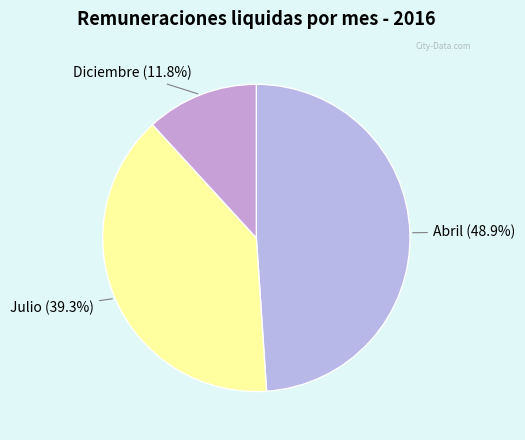

Rank the categories by value from highest to lowest.

Abril, Julio, Diciembre